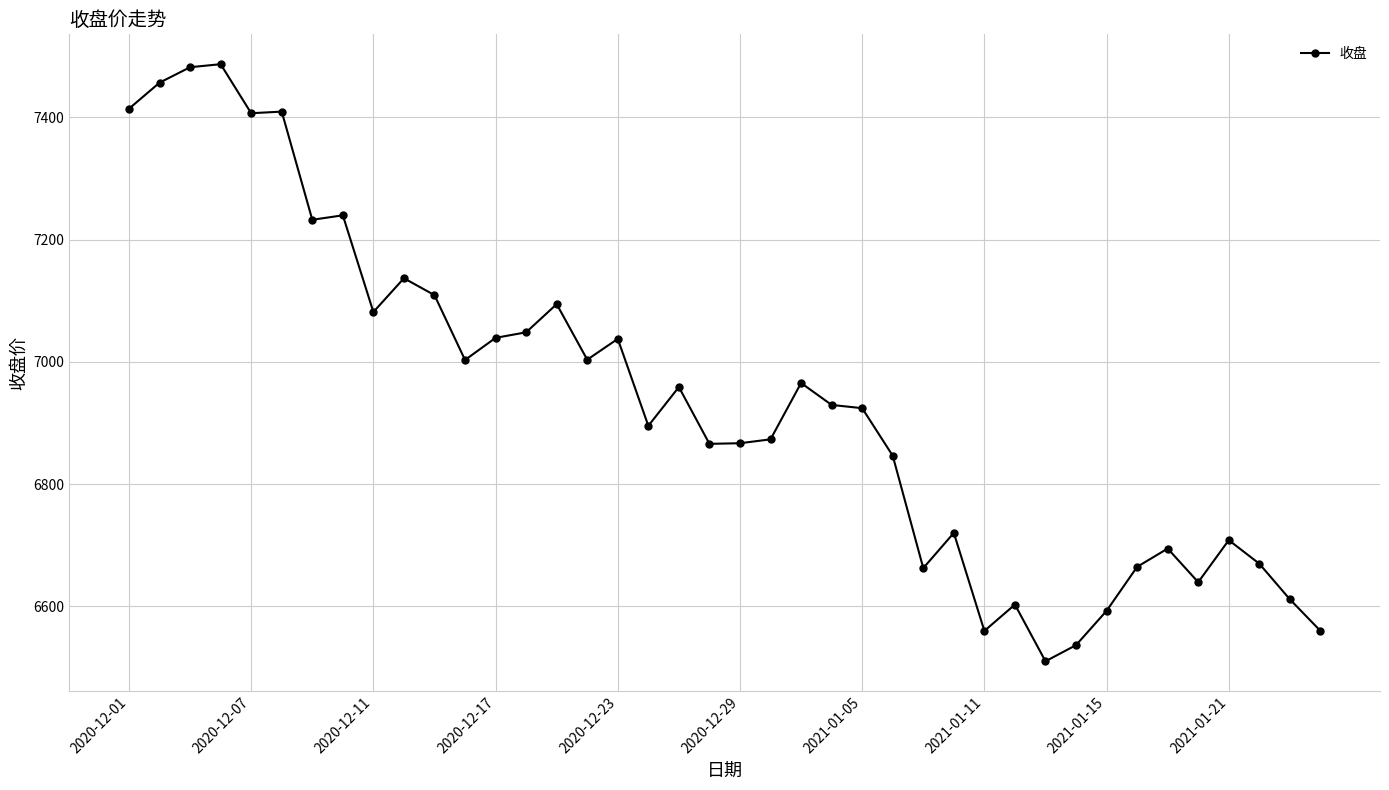

What is the value of the 27th point from the left?

6662.7